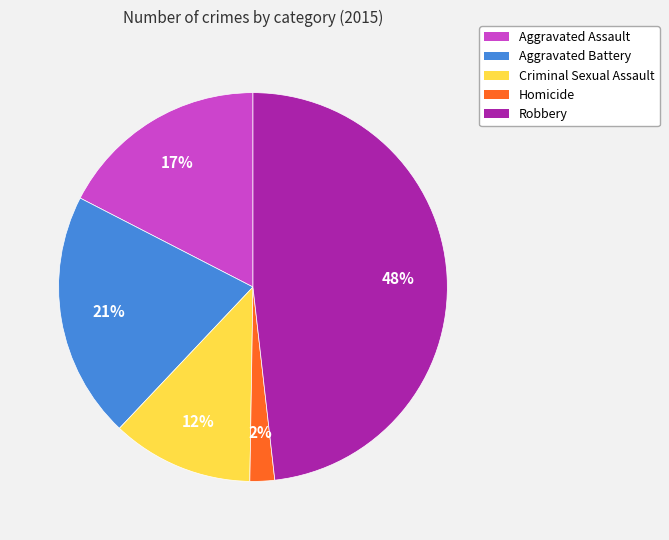

What is the smallest slice in the pie chart?

Homicide